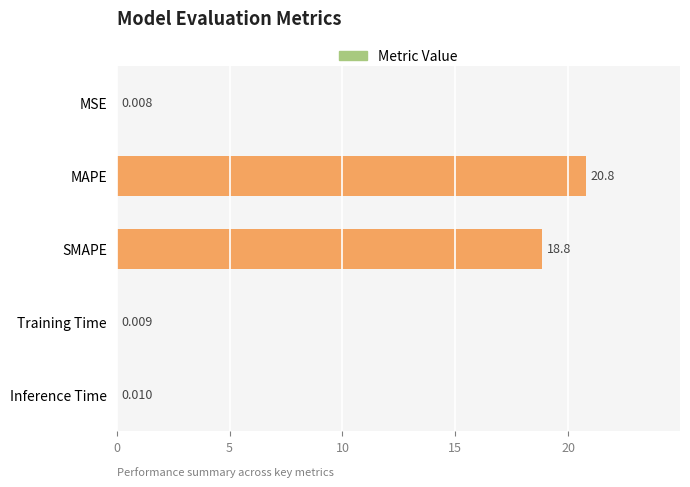

Which label corresponds to the largest value in the chart?

MAPE